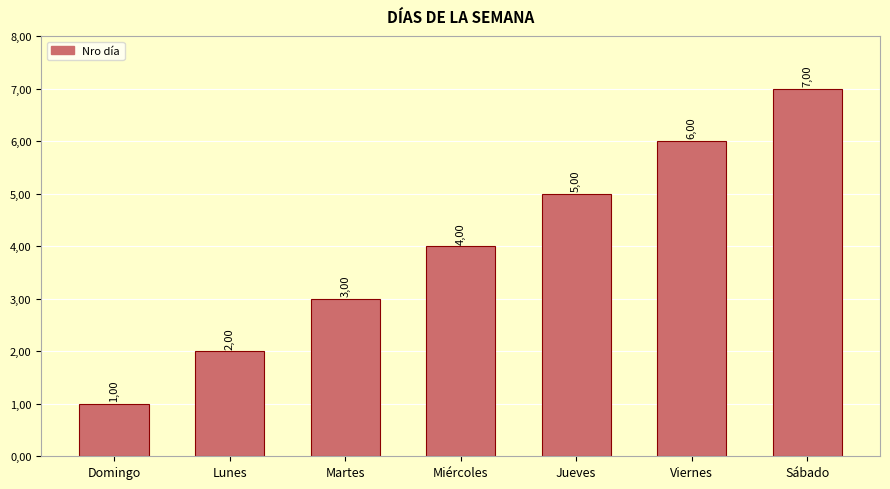

Rank the categories by value from highest to lowest.

Sábado, Viernes, Jueves, Miércoles, Martes, Lunes, Domingo